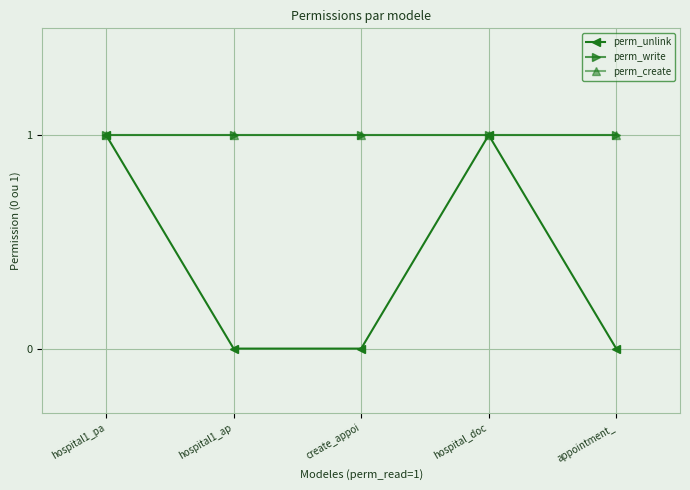

True or false: perm_create has more than 0 interior local peaks.

False